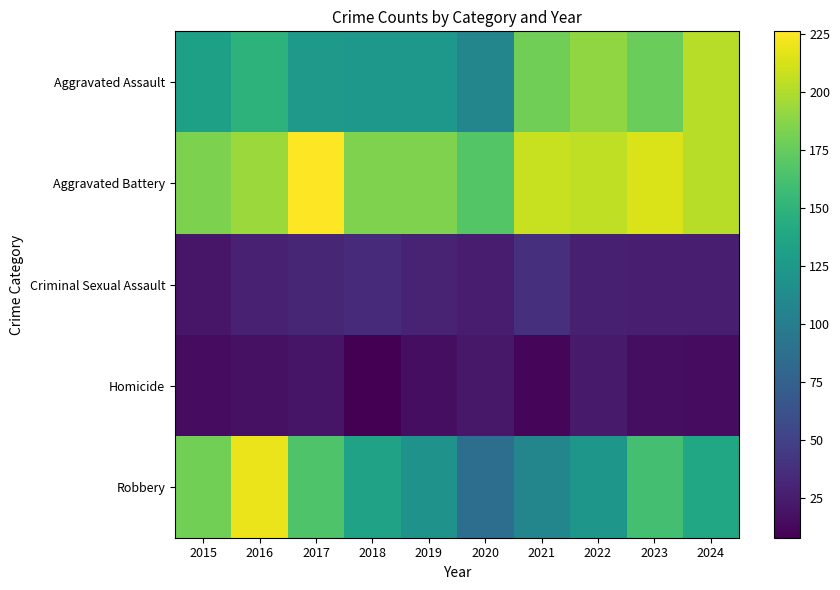

How many series are shown in this chart?

5